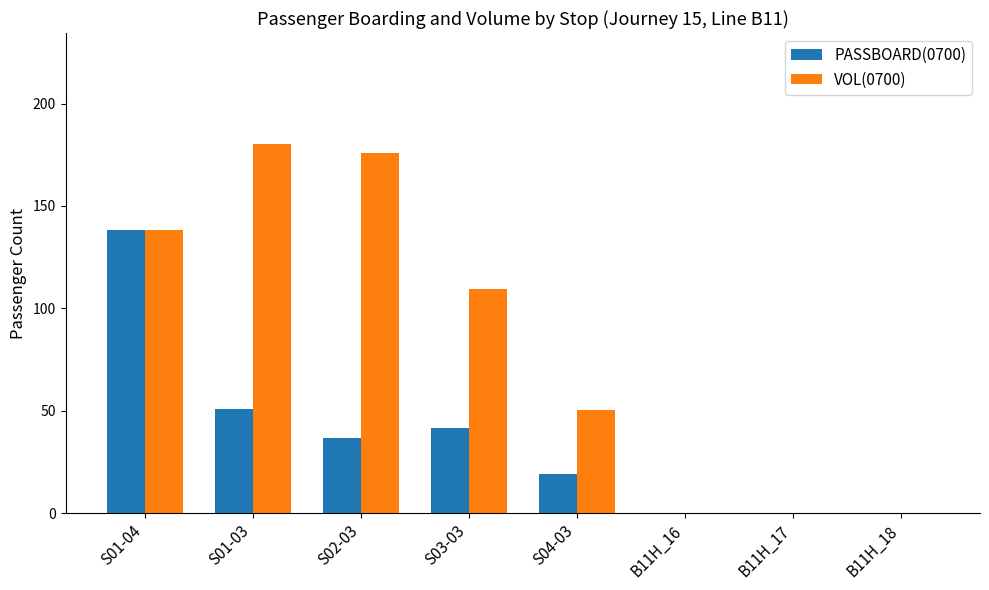

Which series changed the most between S01-04 and S04-03?

PASSBOARD(0700)